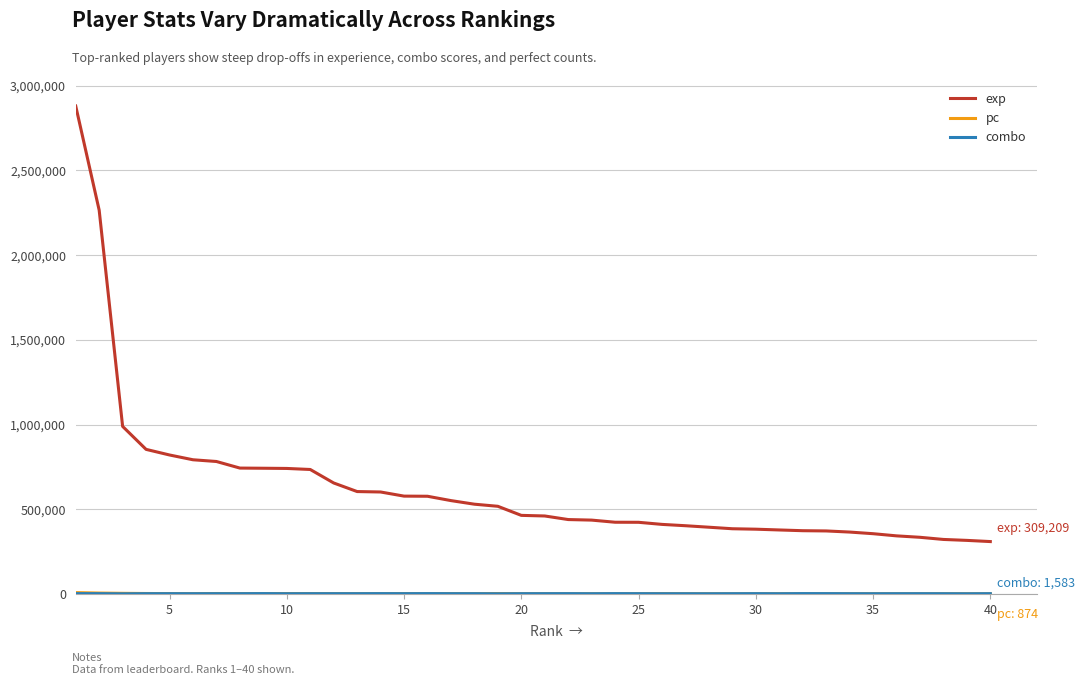

What is the minimum value for exp?

309209